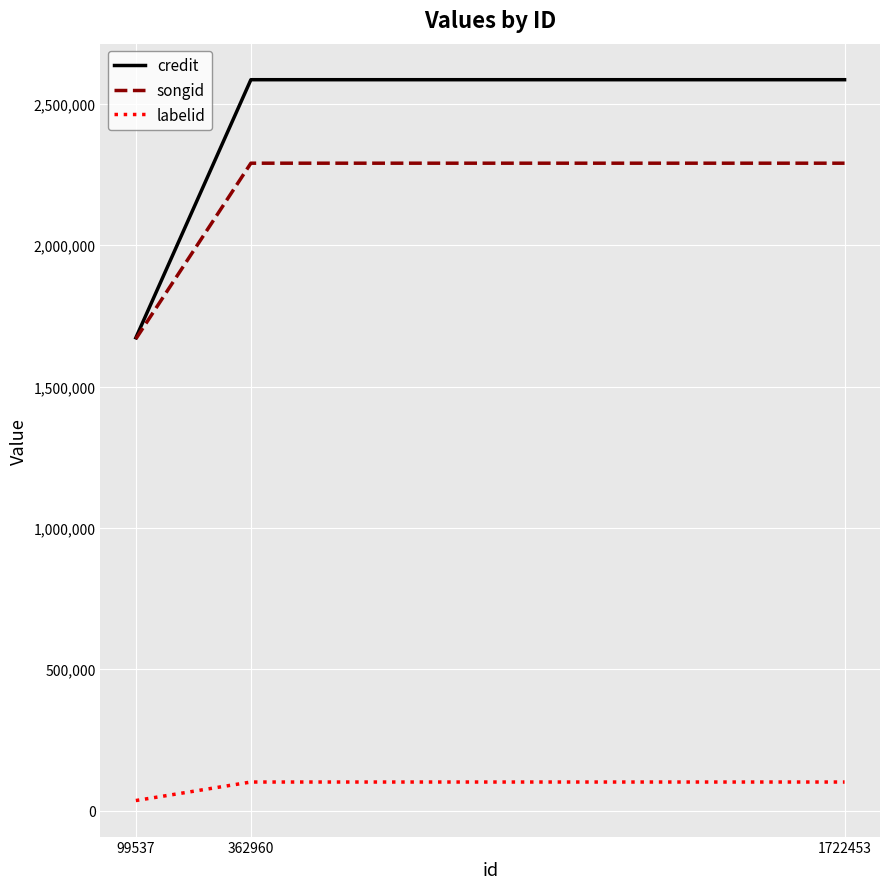

What are all the series names shown in the legend?

credit, songid, labelid